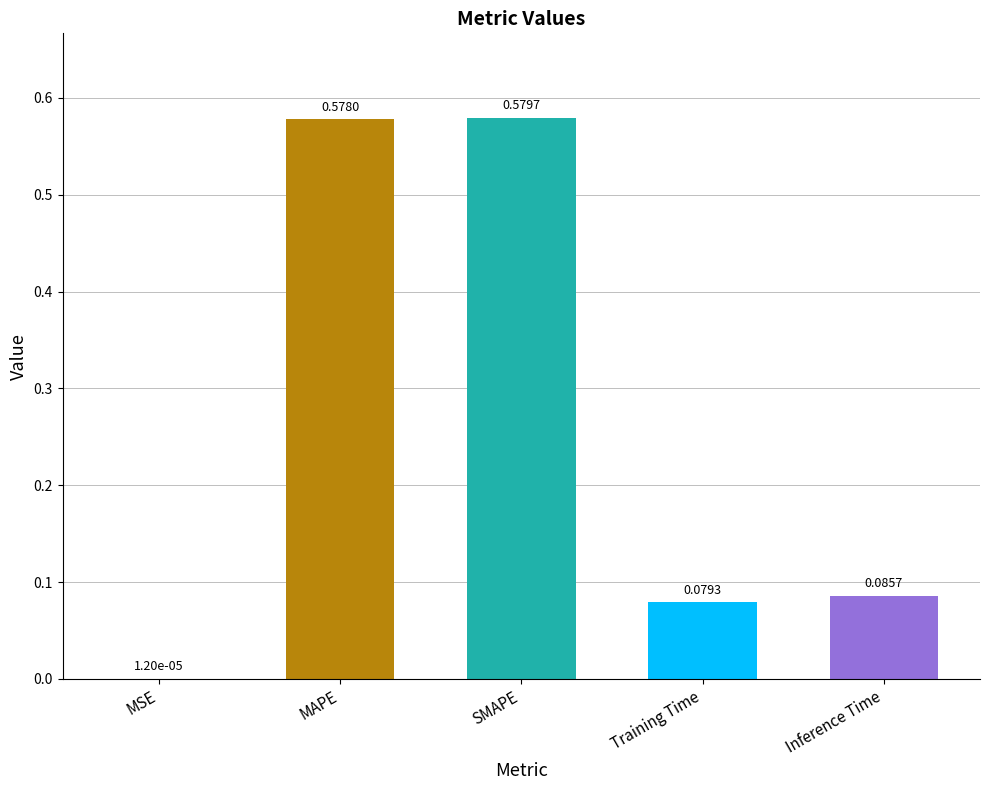

At which label is the value closest to 0?

MSE